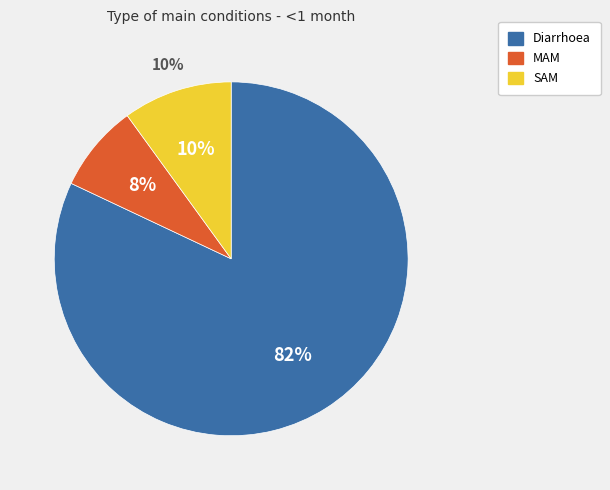

To the nearest percent, what is the combined percentage of MAM and SAM?

18%